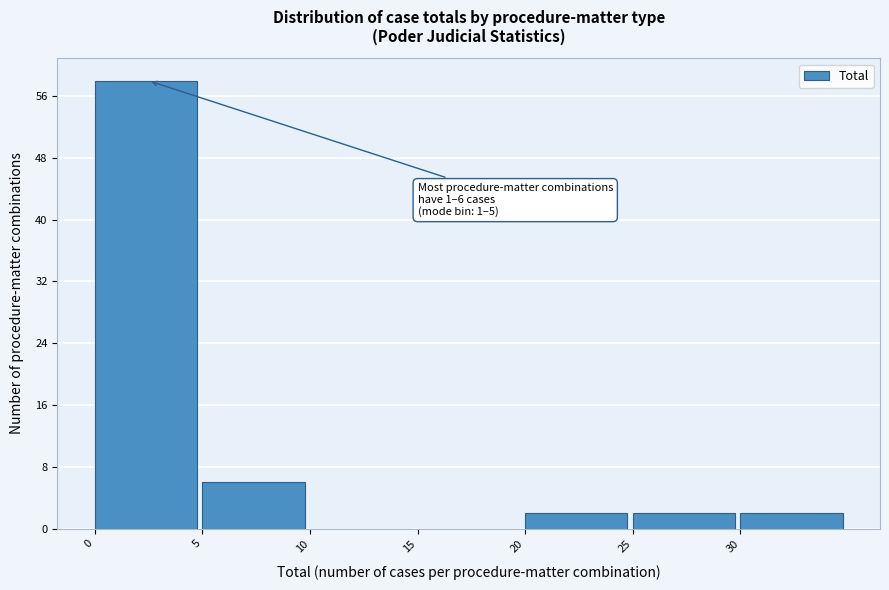

Over which range of the x-axis is the bar tallest?

0 to 5